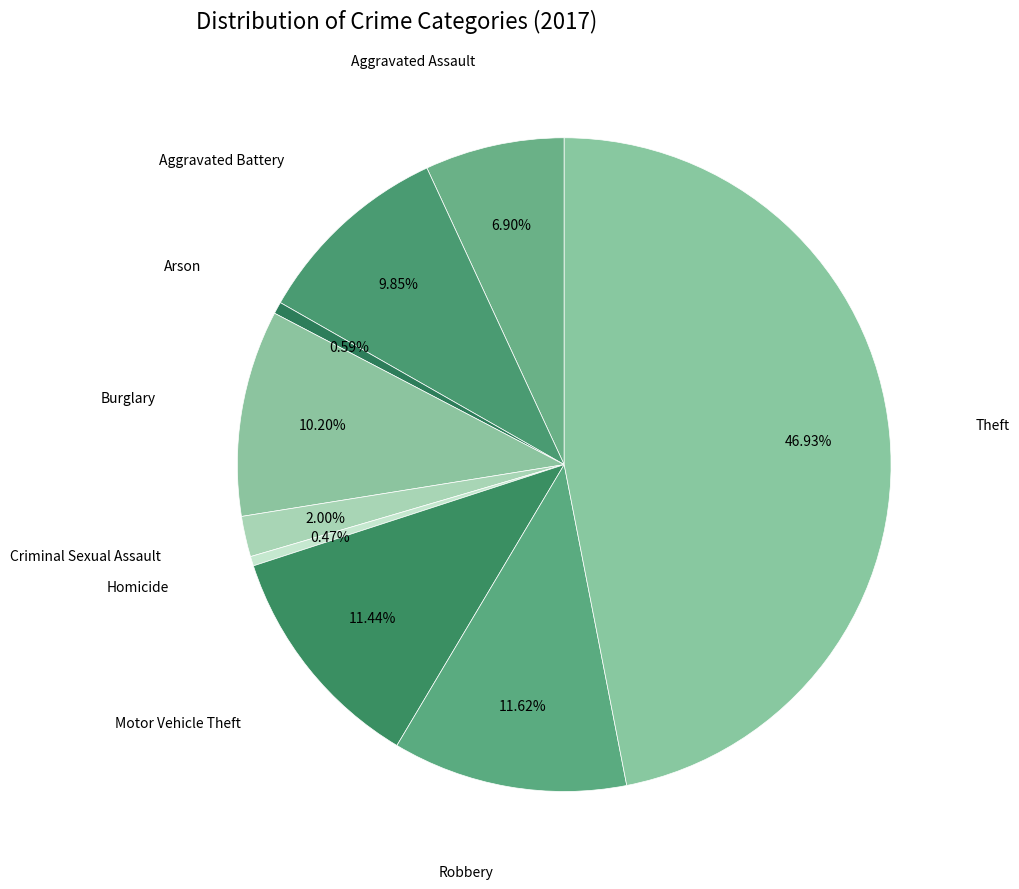

How many slices are in this pie chart?

9